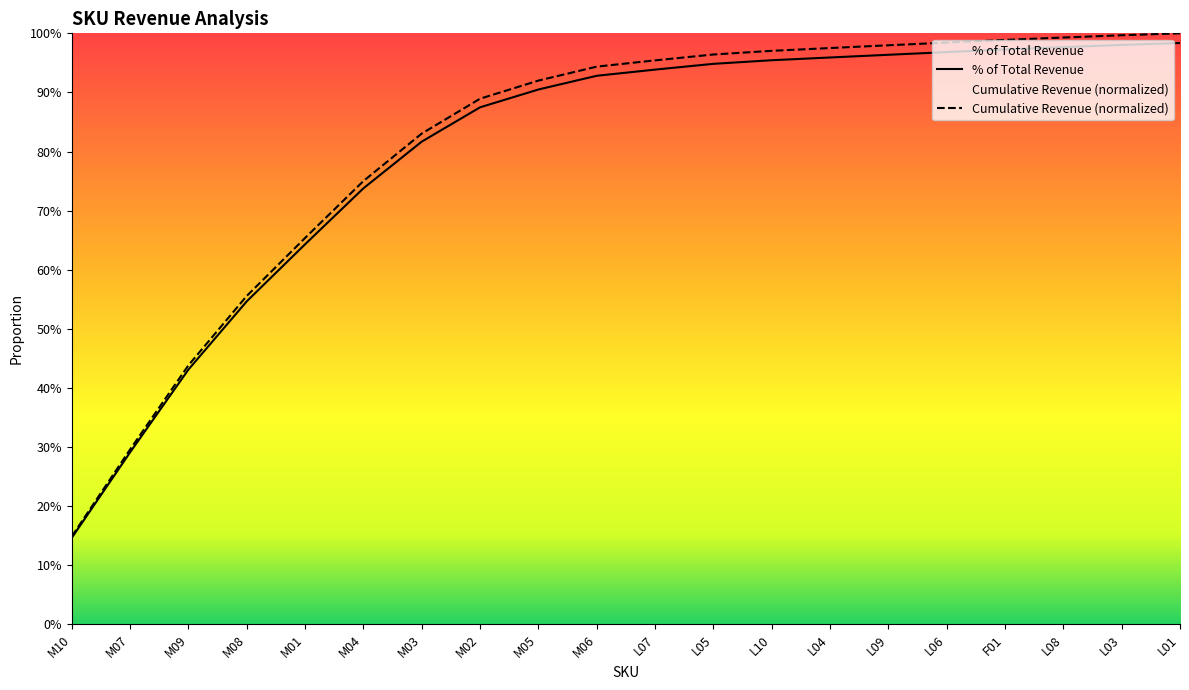

Rank the series by their maximum value, from lowest to highest.

% of Total Revenue, Cumulative Revenue (normalized)